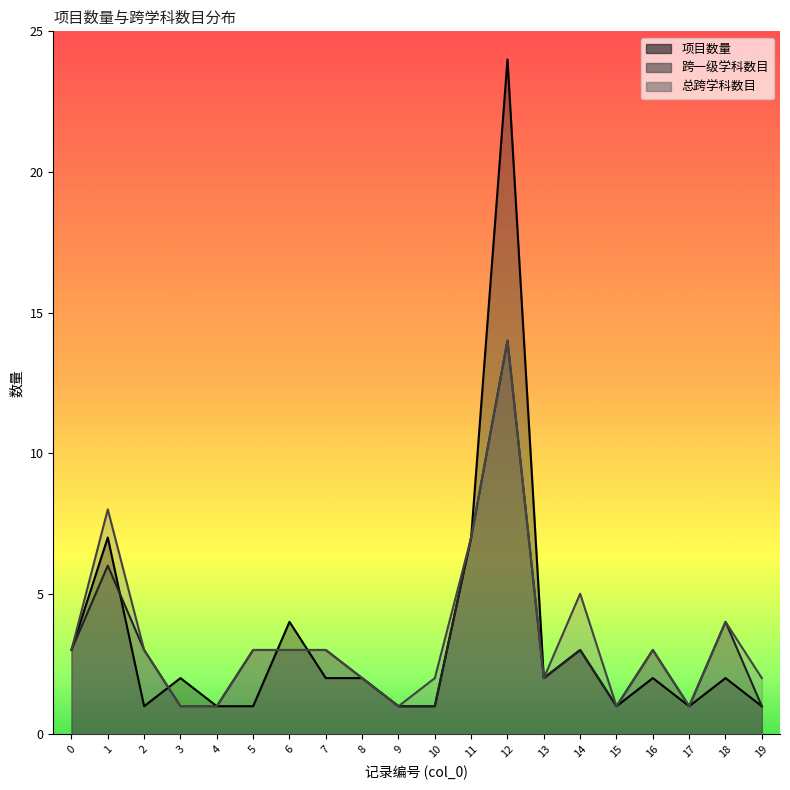

Reading left to right, transcribe all the data shown in this chart.

项目数量: 0=3	1=7	2=1	3=2	4=1	5=1	6=4	7=2	8=2	9=1	10=1	11=7	12=24	13=2	14=3	15=1	16=2	17=1	18=2	19=1
跨一级学科数目: 0=3	1=6	2=3	3=1	4=1	5=3	6=3	7=3	8=2	9=1	10=1	11=7	12=14	13=2	14=3	15=1	16=3	17=1	18=4	19=1
总跨学科数目: 0=3	1=8	2=3	3=1	4=1	5=3	6=3	7=3	8=2	9=1	10=2	11=7	12=14	13=2	14=5	15=1	16=3	17=1	18=4	19=2